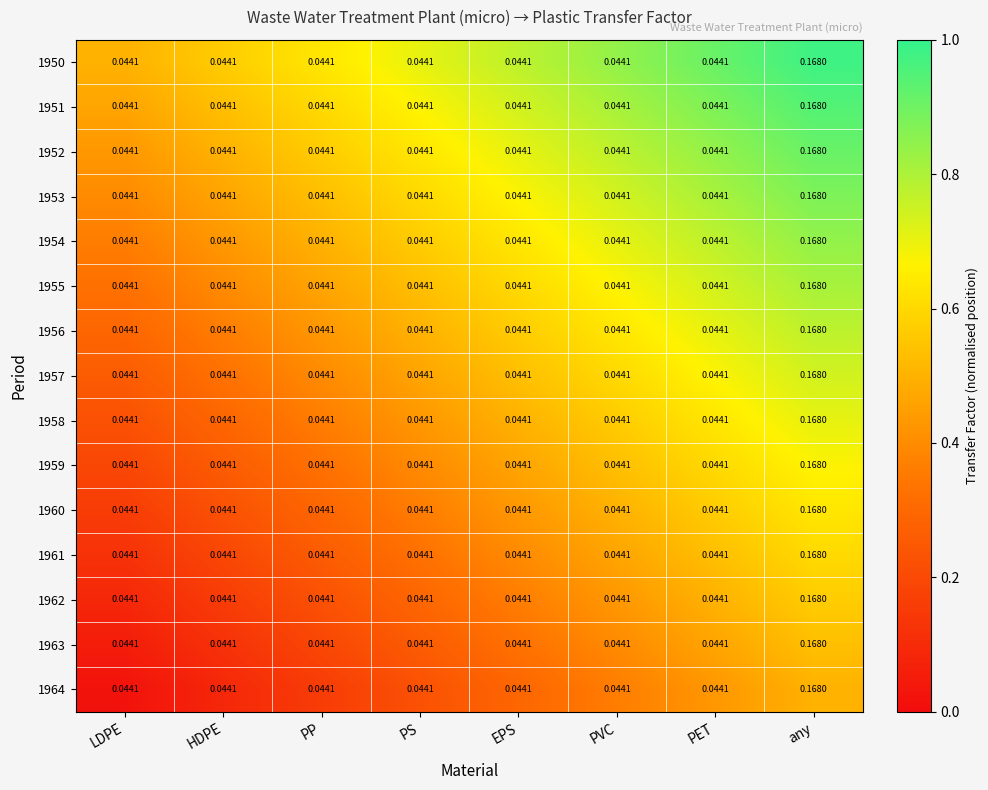

At which category is the sum across all series the highest?

any